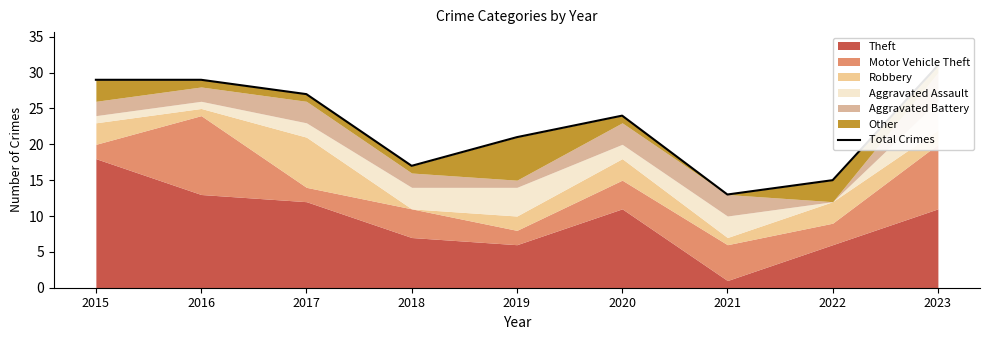

What is the change in value from 2021 to 2022?

+2